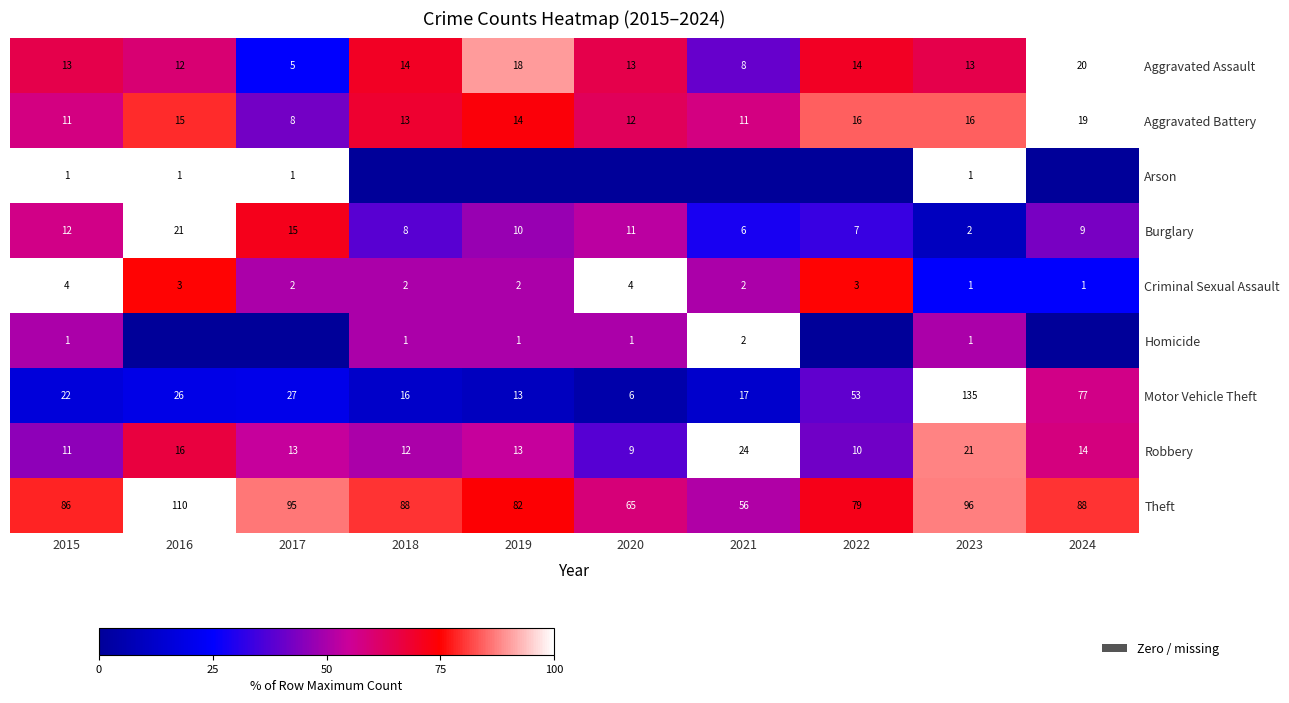

True or false: Motor Vehicle Theft has a value of 62.2 at 2022.

False